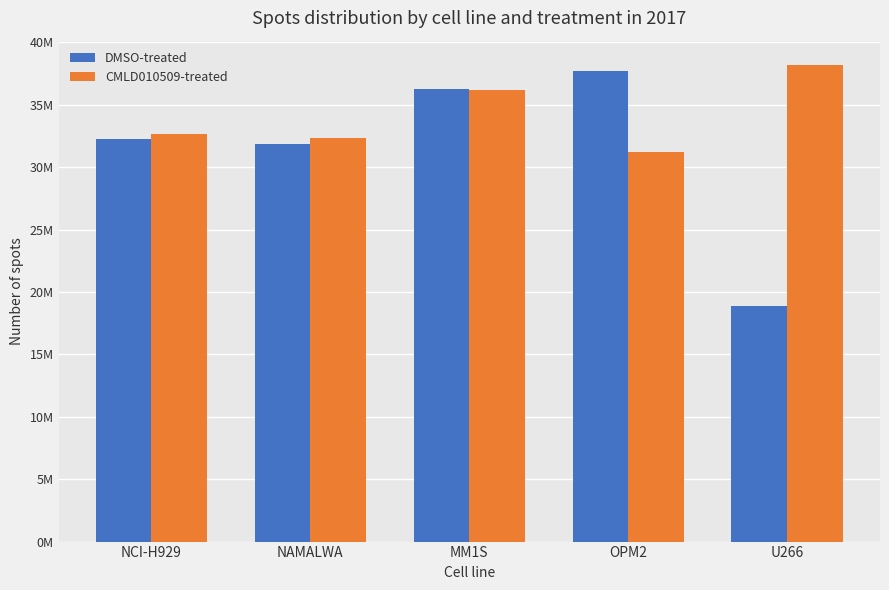

Are the bars horizontal?

No